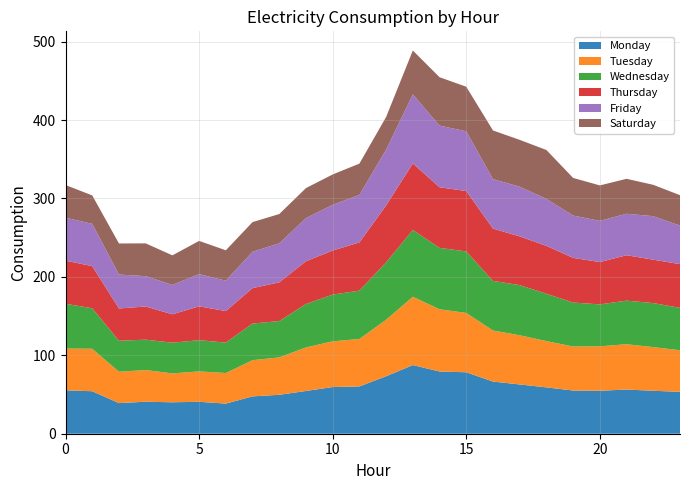

Reading left to right, what are all the values shown in this chart?

Monday: 0=55.4	1=54.2	2=39.1	3=40.8	4=40.1	5=40.7	6=38.4	7=47.6	8=49.6	9=54.5	10=59.5	11=60.3	12=73.3	13=87.5	14=79.4	15=78.4	16=66.5	17=62.8	18=59.1	19=55.1	20=54.8	21=56.4	22=54.8	23=53.4
Tuesday: 0=53.3	1=54.2	2=40.0	3=40.4	4=36.9	5=38.7	6=39.0	7=46.2	8=47.7	9=55.5	10=58.3	11=60.5	12=72.0	13=87.1	14=79.4	15=75.7	16=65.1	17=62.7	18=59.1	19=56.1	20=56.7	21=57.8	22=55.7	23=53.1
Wednesday: 0=57.1	1=51.7	2=39.5	3=38.8	4=39.1	5=39.8	6=38.8	7=46.7	8=46.4	9=55.4	10=59.6	11=61.7	12=73.2	13=85.1	14=78.3	15=78.4	16=63.3	17=64.0	18=60.4	19=56.1	20=53.5	21=55.6	22=56.1	23=54.1
Thursday: 0=54.9	1=53.8	2=41.2	3=42.3	4=36.2	5=43.2	6=40.2	7=45.2	8=49.3	9=54.6	10=56.2	11=61.5	12=72.6	13=84.9	14=77.3	15=77.0	16=66.7	17=62.1	18=61.1	19=57.0	20=54.0	21=57.9	22=55.3	23=55.8
Friday: 0=54.8	1=53.9	2=43.3	3=38.7	4=37.4	5=41.1	6=38.7	7=46.4	8=49.8	9=54.9	10=58.3	11=60.5	12=71.1	13=88.1	14=78.6	15=76.2	16=63.1	17=63.3	18=59.9	19=54.0	20=52.6	21=52.9	22=55.5	23=49.1
Saturday: 0=41.7	1=36.2	2=39.6	3=41.8	4=37.8	5=42.3	6=38.8	7=37.8	8=37.3	9=38.3	10=38.7	11=39.9	12=41.7	13=56.0	14=61.7	15=56.8	16=62.0	17=59.8	18=62.3	19=48.0	20=45.2	21=44.6	22=40.0	23=38.8